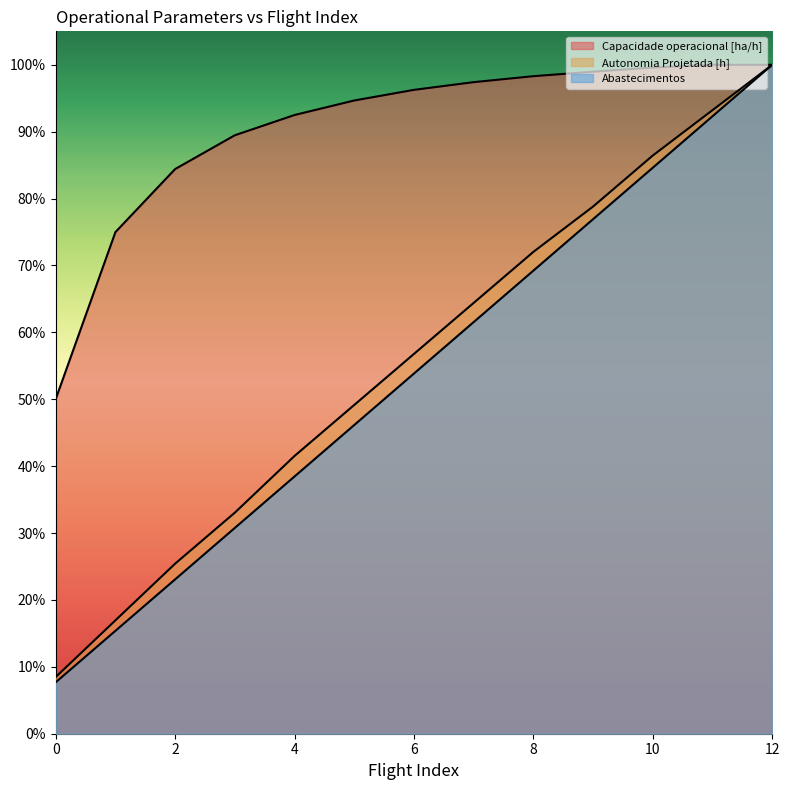

What is the sum of the Autonomia Projetada [h] values at 12 and 10?

1.9